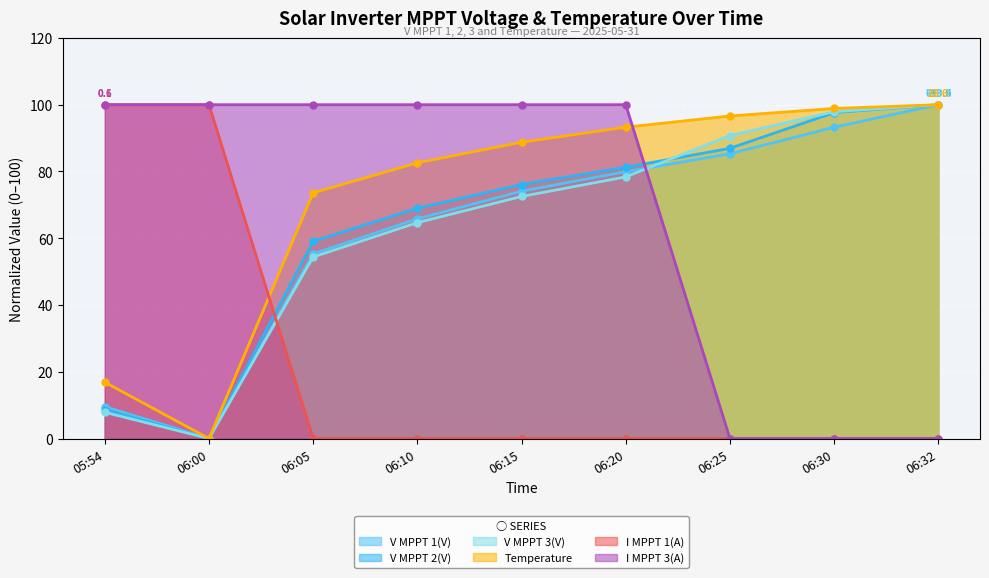

True or false: V MPPT 2(V) has a value of 67.1 at 06:00.

False